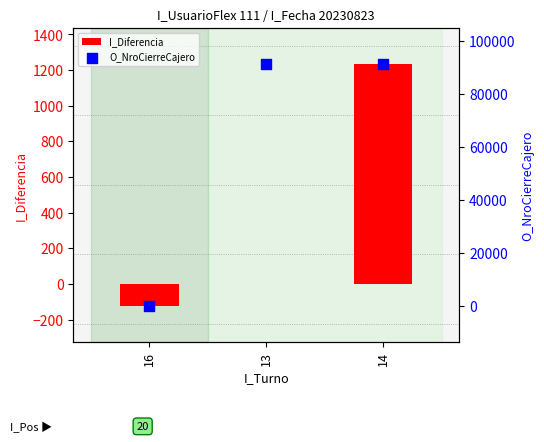

Which series has the largest Y range (max minus min)?

O_NroCierreCajero